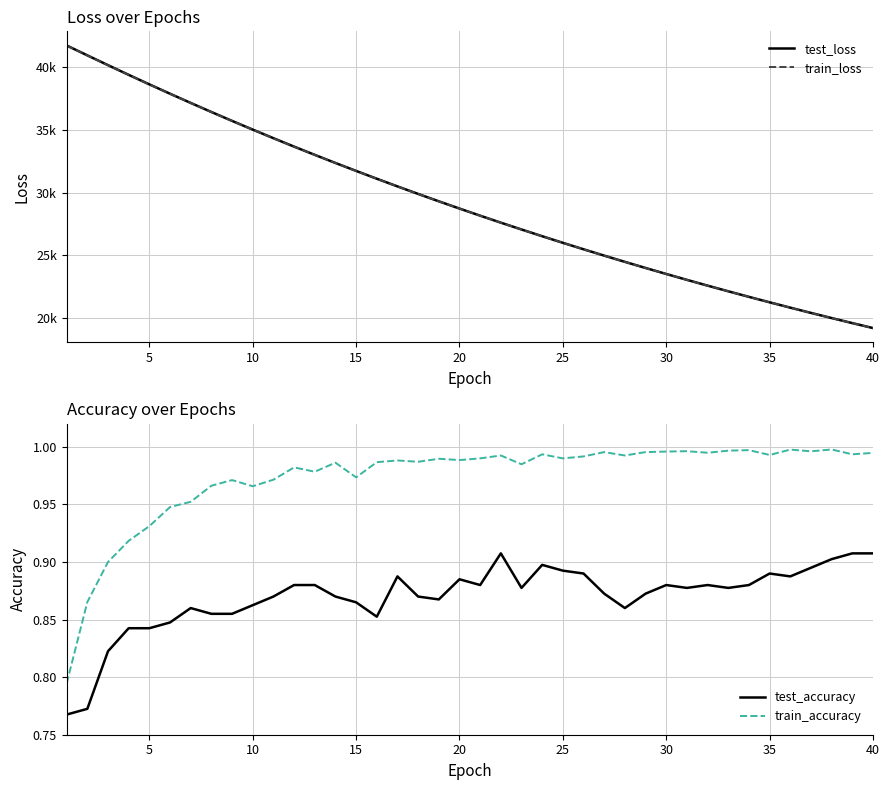

What is the maximum value for train_accuracy?

1.0